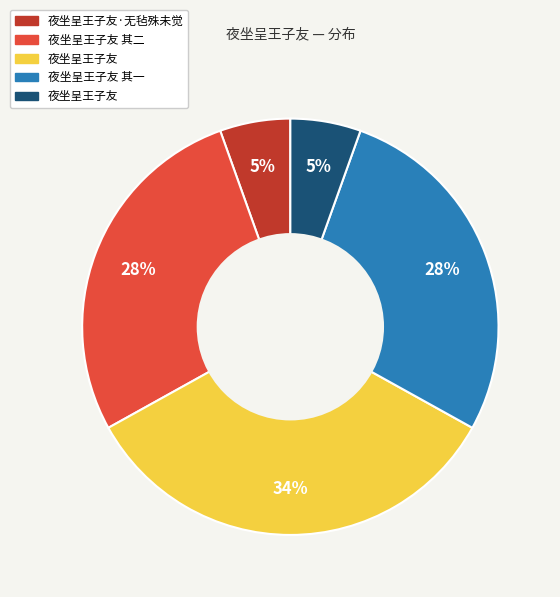

Is there any slice that represents more than half of the pie?

No